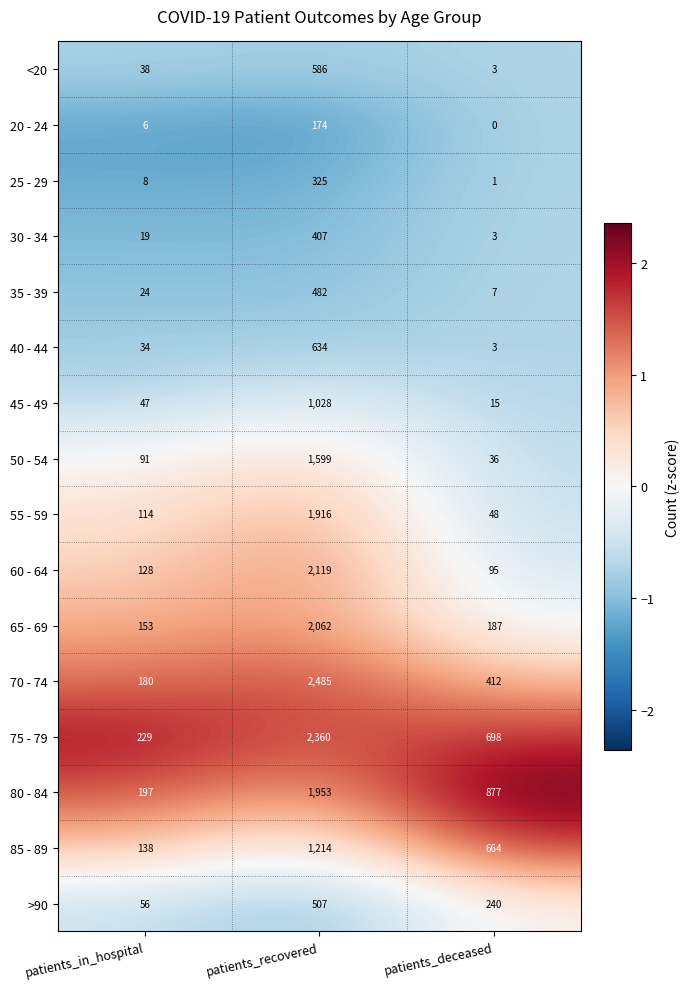

What is the smallest value displayed?

0